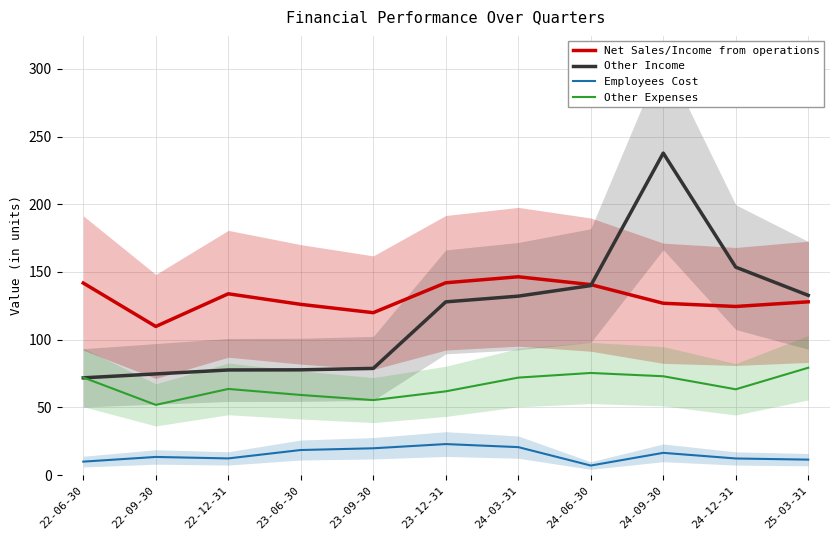

How many interior local peaks does the Employees Cost series have?

3